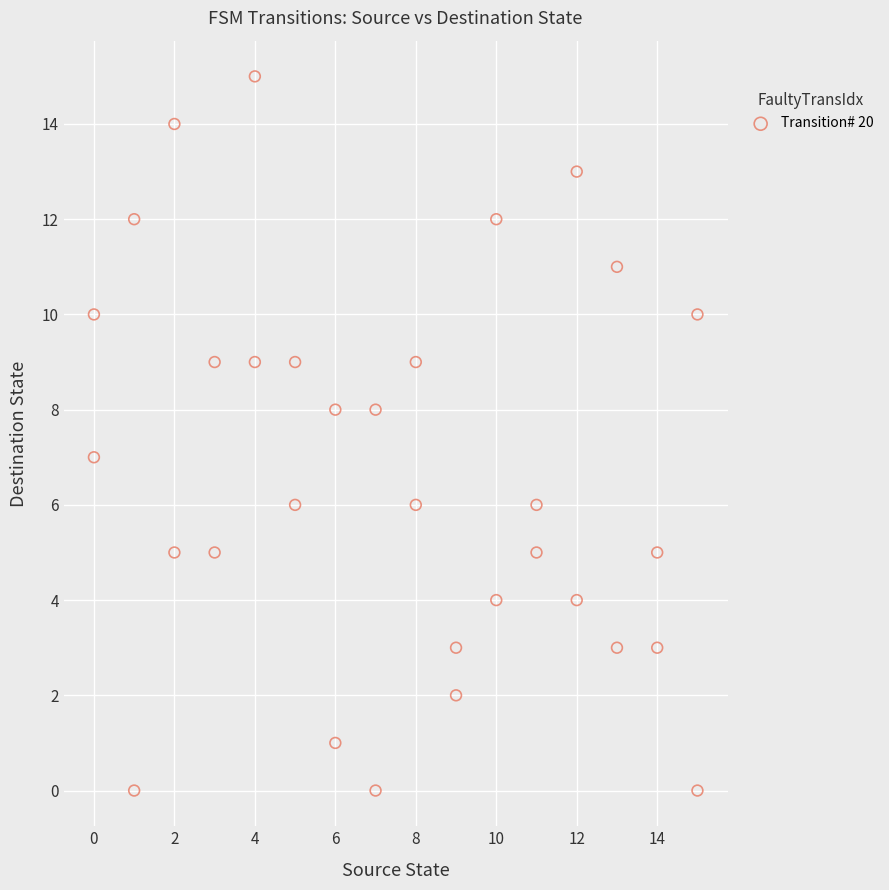

What is the range of X values (max minus min)?

15